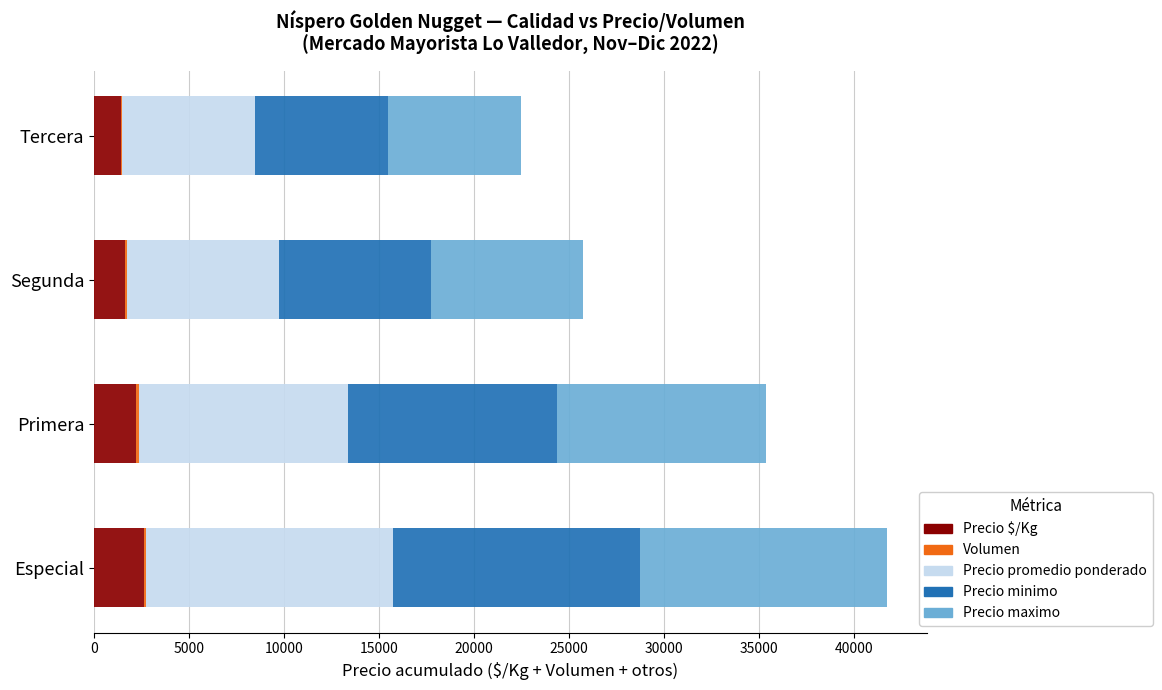

At which category is the sum across all series the highest?

Especial